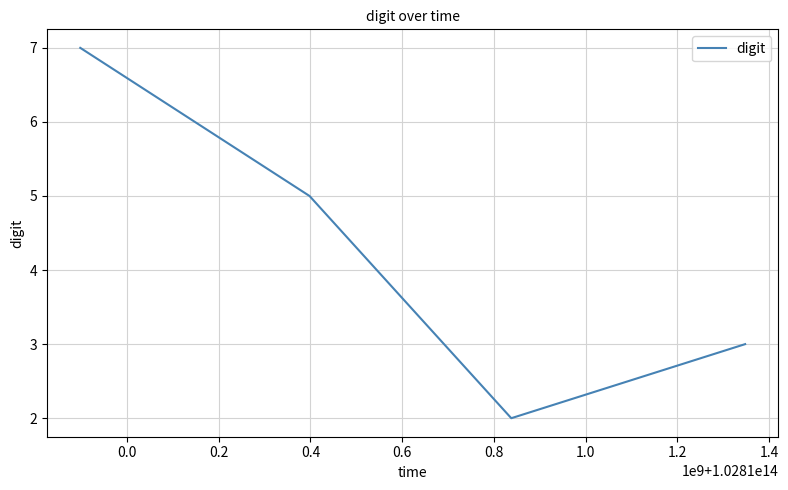

True or false: the data has more than 2 interior local peaks.

False